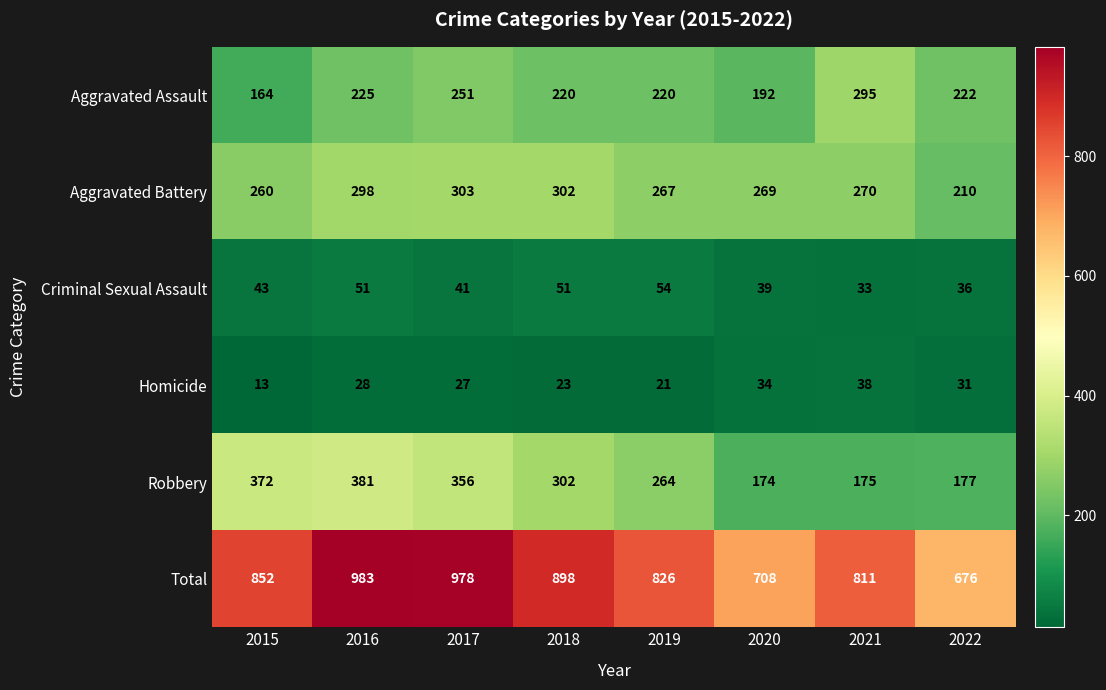

What is the lowest value of the Homicide series?

13